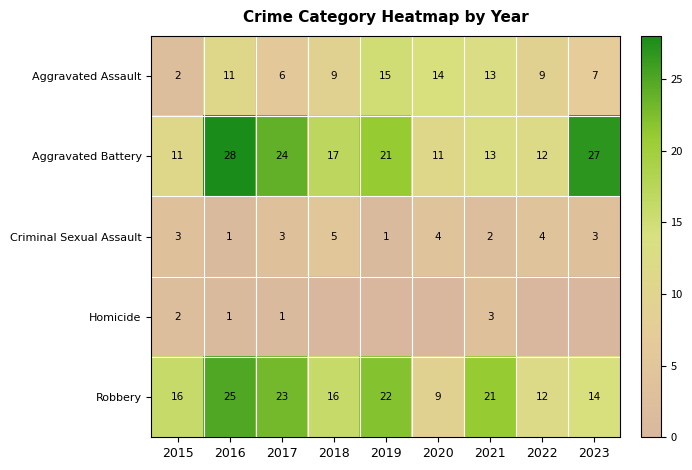

Rank the series at 2022 from lowest to highest value.

Homicide, Criminal Sexual Assault, Aggravated Assault, Aggravated Battery, Robbery